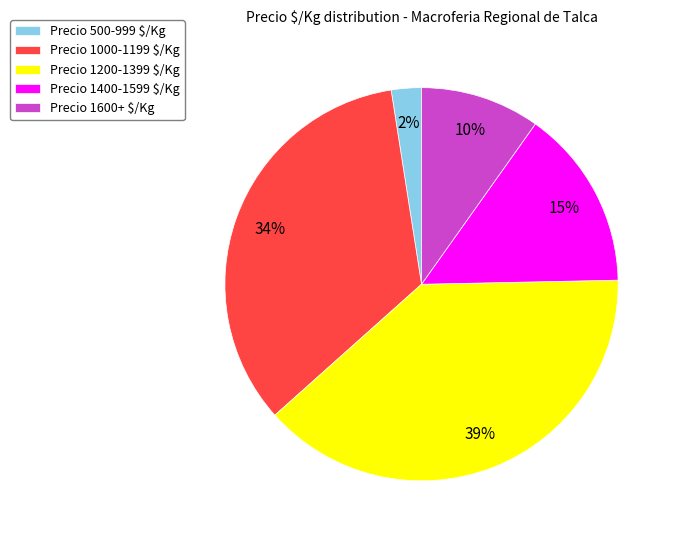

Is Precio 1400-1599 $/Kg the majority of the pie?

No